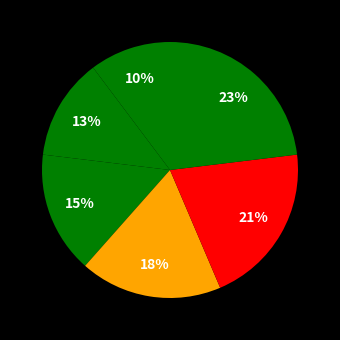

Does any single category account for the majority?

No